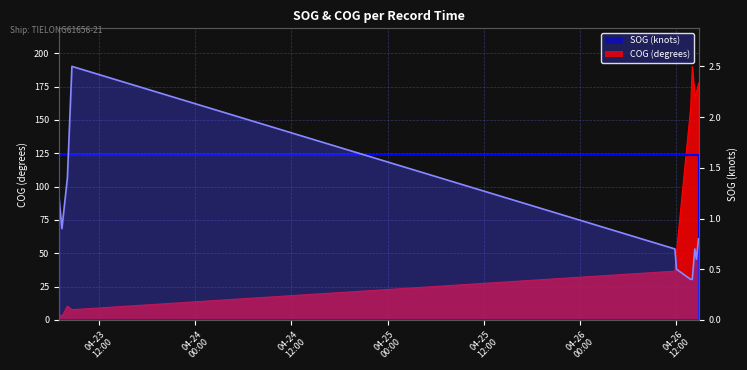

What position from the right is 2024-04-26 14:19:00?

3